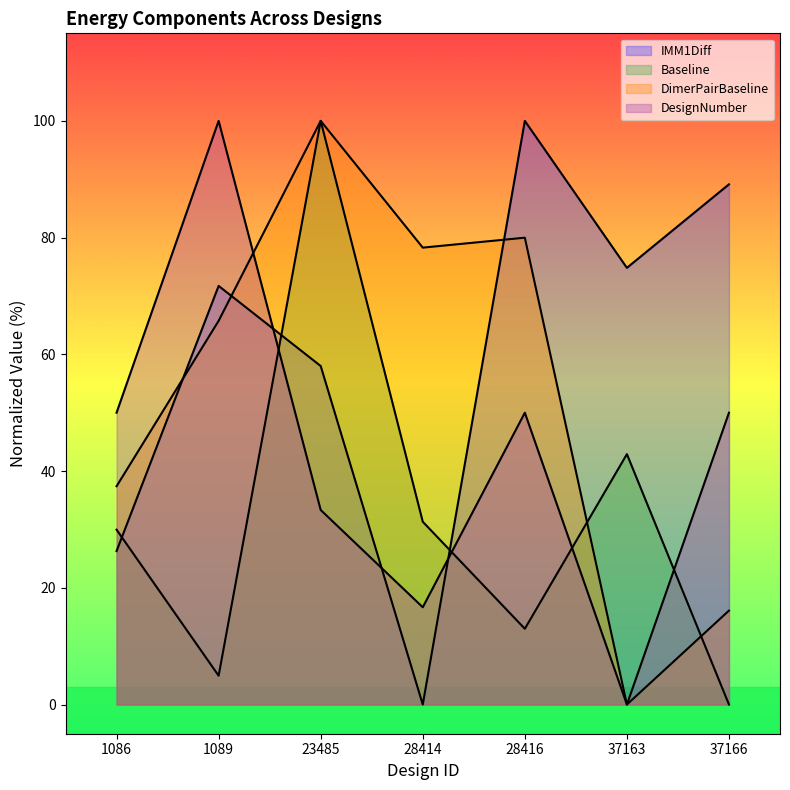

At 28414, list the series in order from smallest to largest.

IMM1Diff, DesignNumber, Baseline, DimerPairBaseline